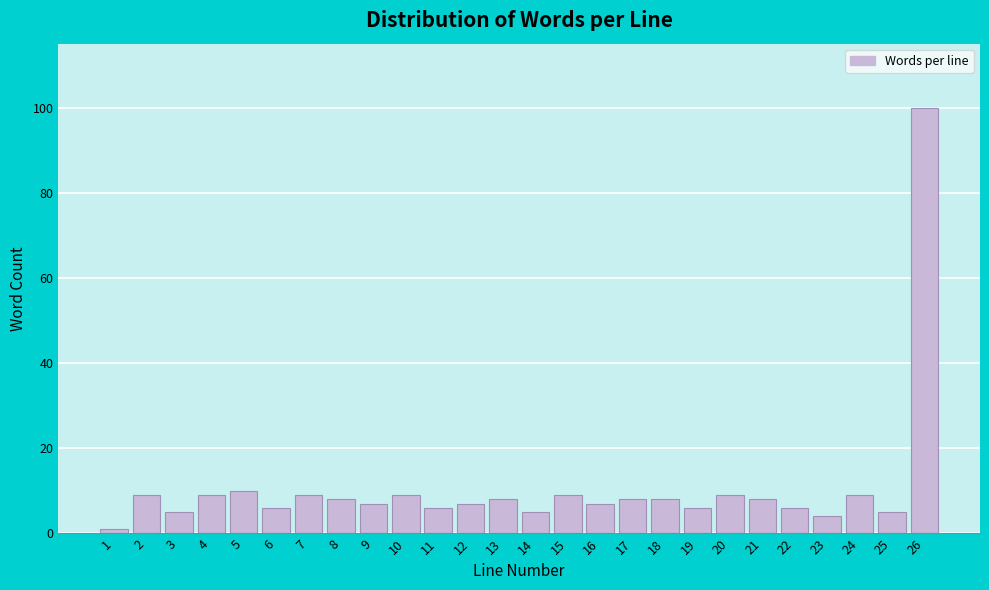

Reading right to left, what are all the values shown in this chart?

26=100	25=5	24=9	23=4	22=6	21=8	20=9	19=6	18=8	17=8	16=7	15=9	14=5	13=8	12=7	11=6	10=9	9=7	8=8	7=9	6=6	5=10	4=9	3=5	2=9	1=1